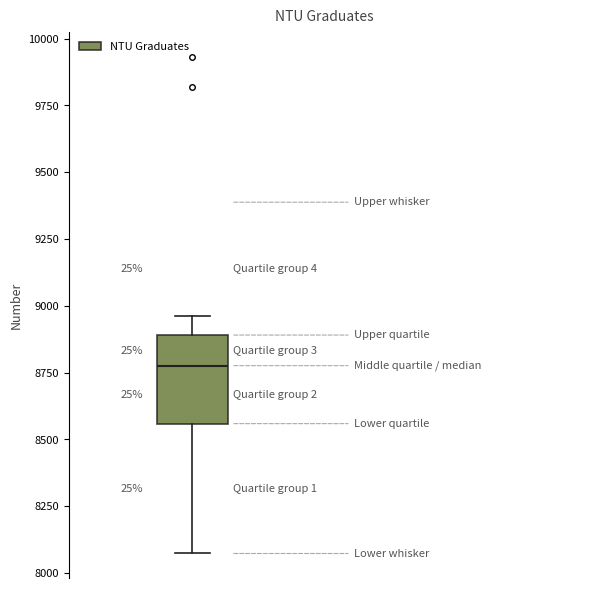

Where is the lower edge of the box on the y-axis? The values are not printed on the chart, so give them approximately, as read against the axis.

8550